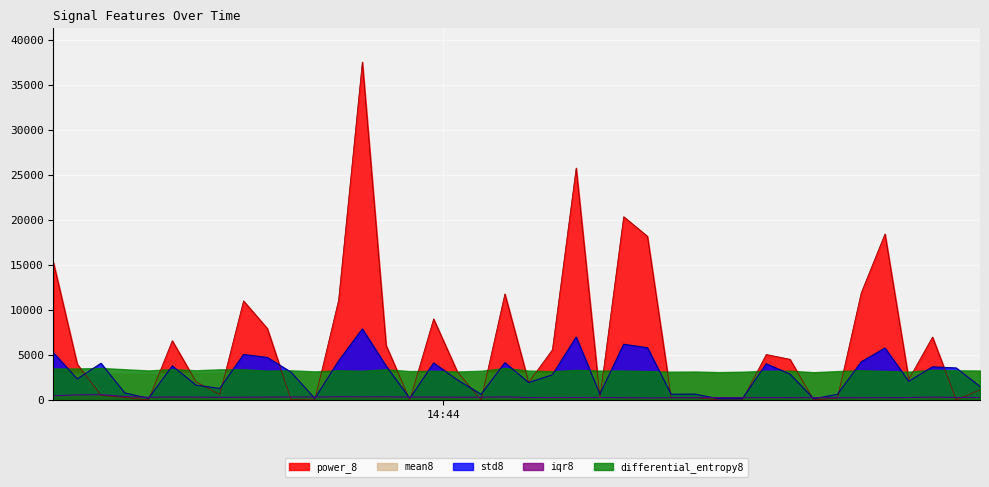

What is the label of the 13th point from the left?

14:43:16